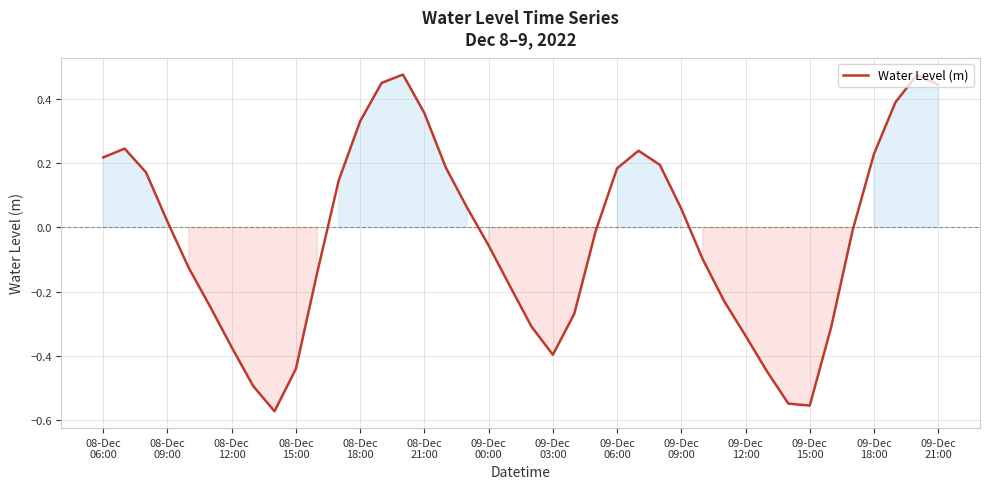

What is the difference between the maximum and minimum values?

1.1